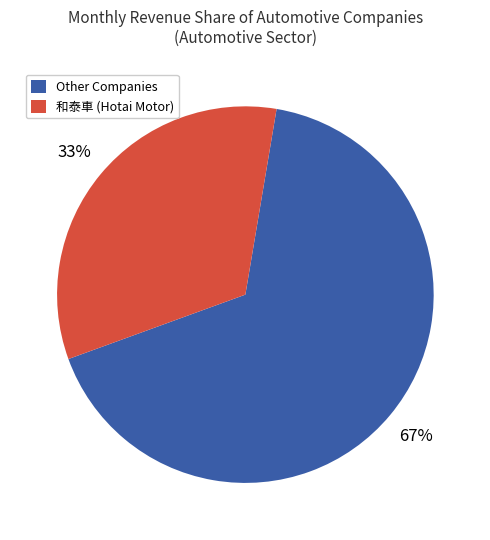

True or false: 和泰車 (Hotai Motor) accounts for 40% of the total.

False